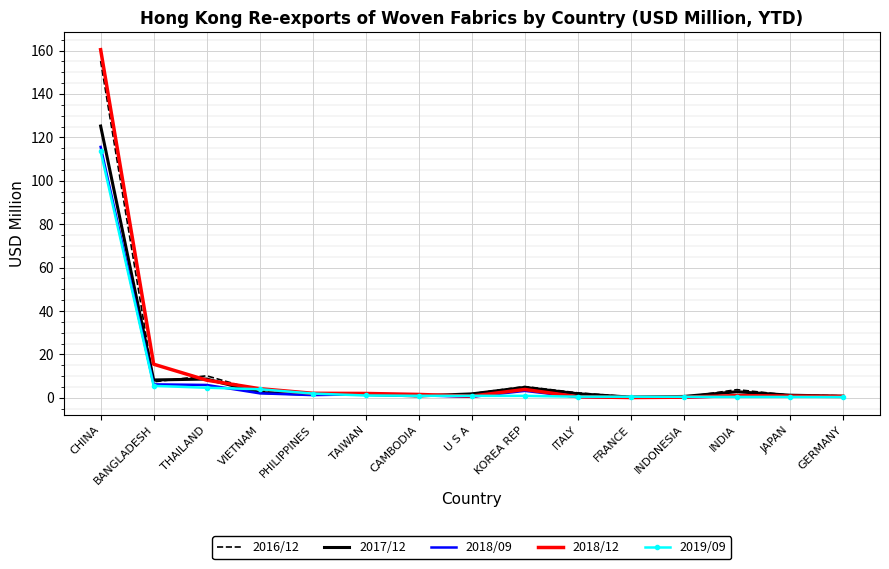

What is the difference between the 2017/12 values at ITALY and BANGLADESH?

6.4